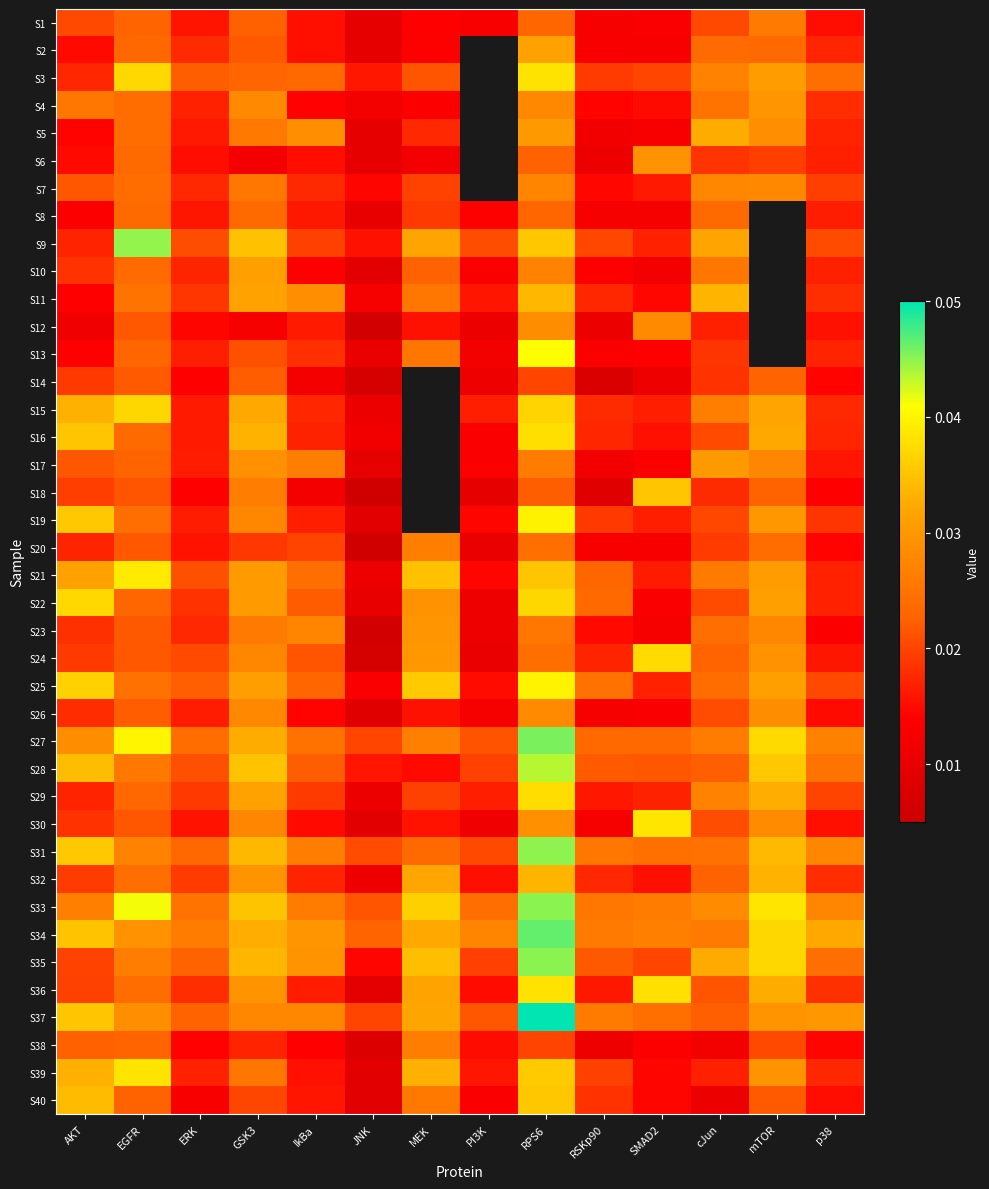

Is it true that S25 equals 0.0 at p38?

False